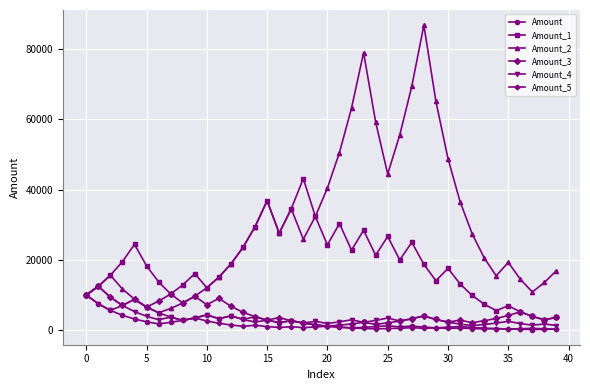

What is the greatest value displayed?

86834.1